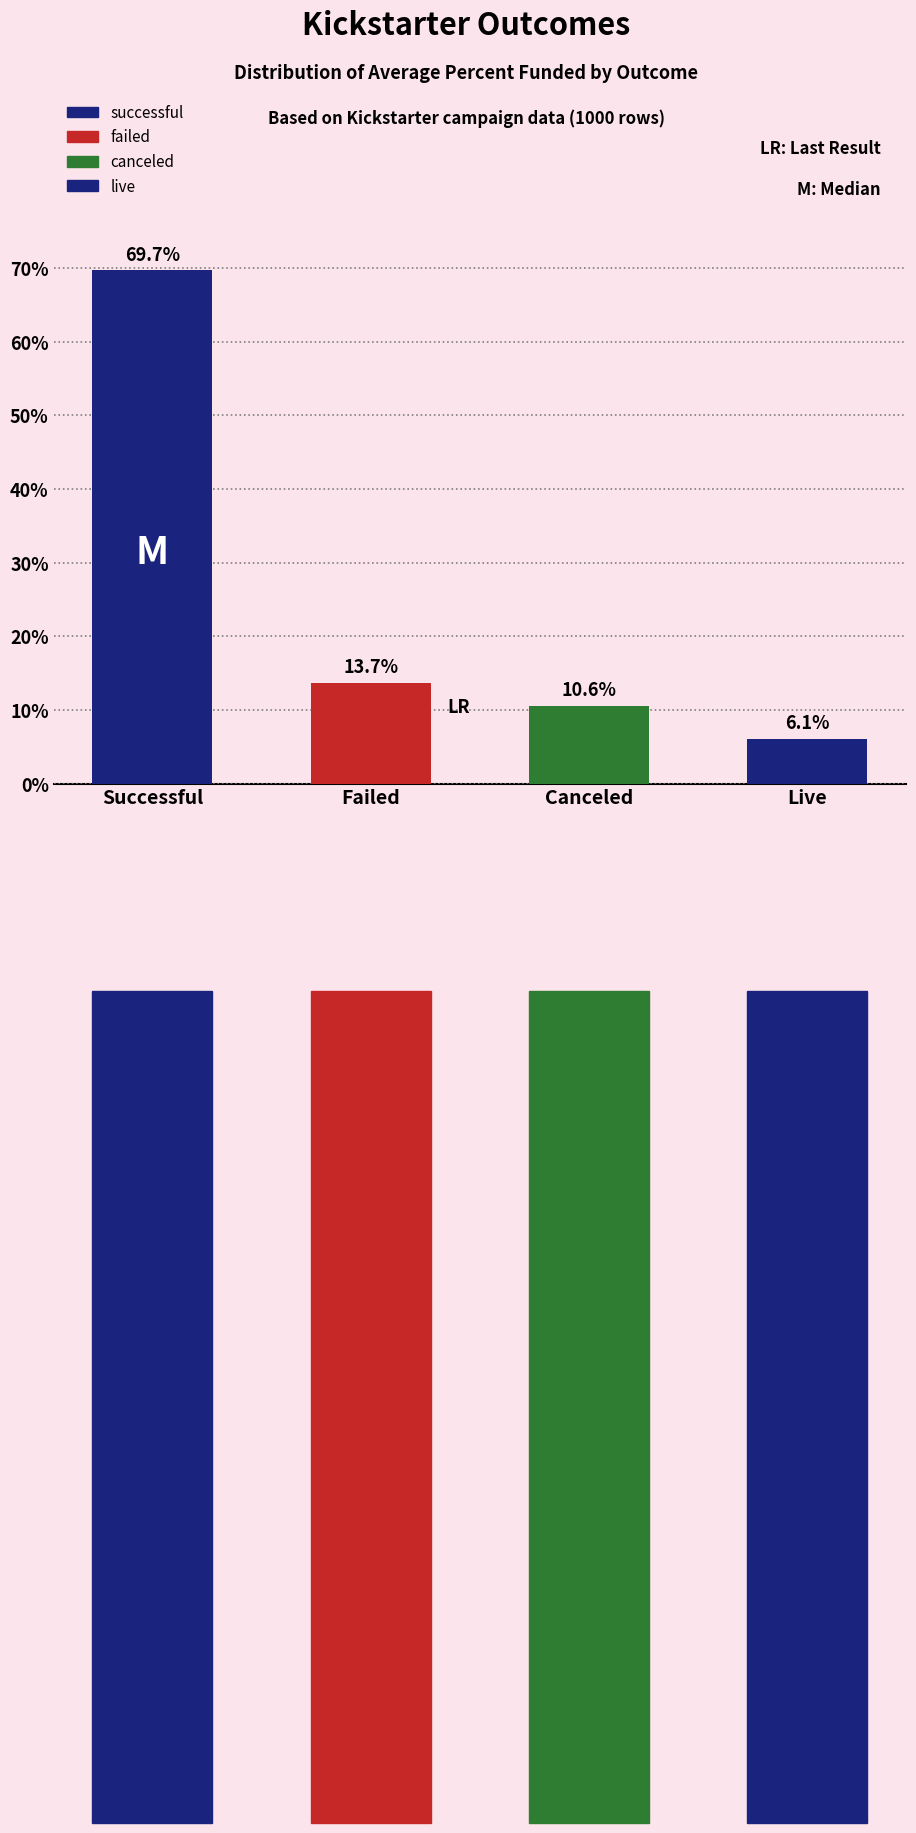

What is the label of the 1st bar from the right?

Live